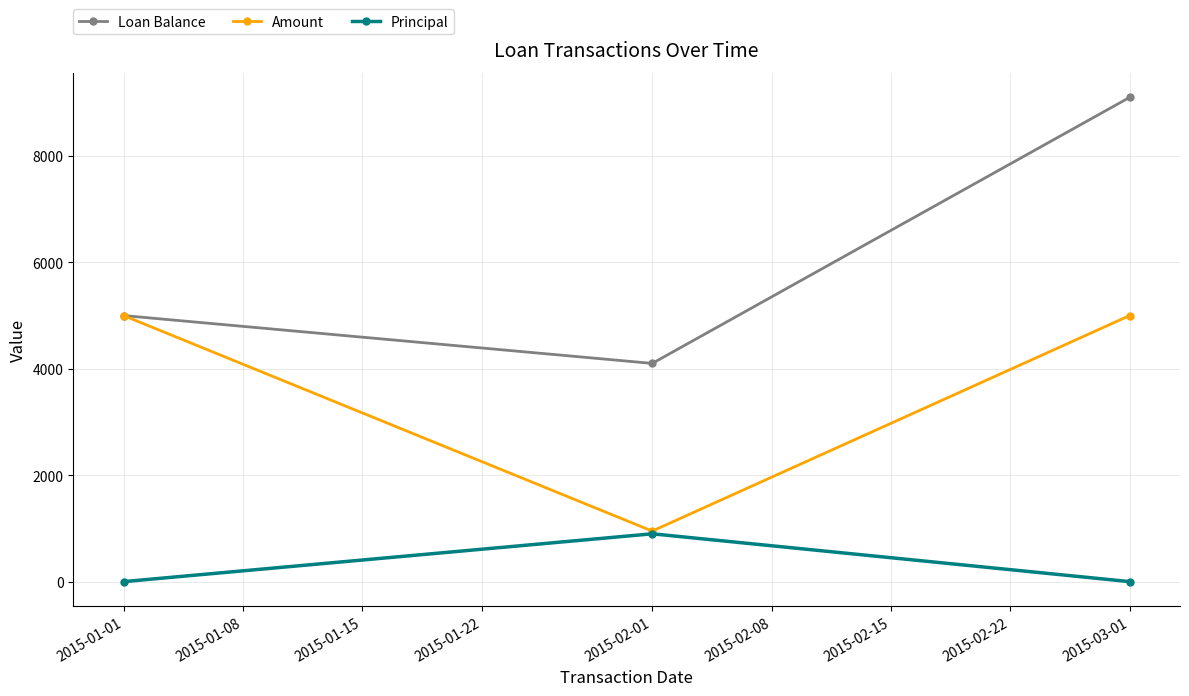

Which series has the widest spread of values?

Loan Balance